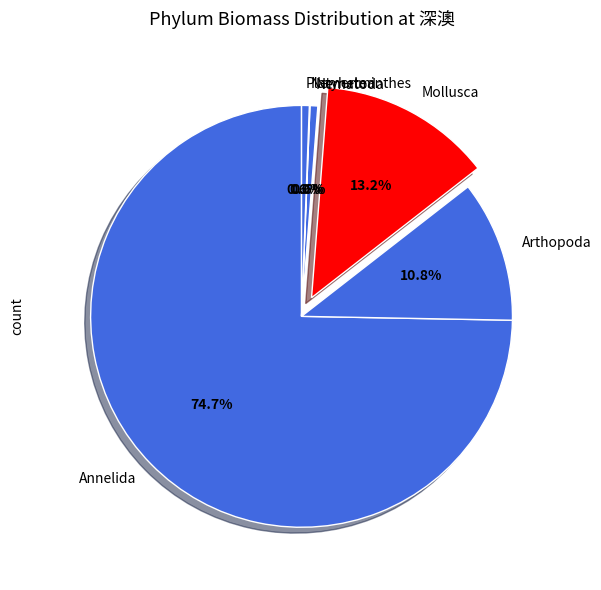

To the nearest percent, what percentage of the pie is Platyhelminthes?

1%